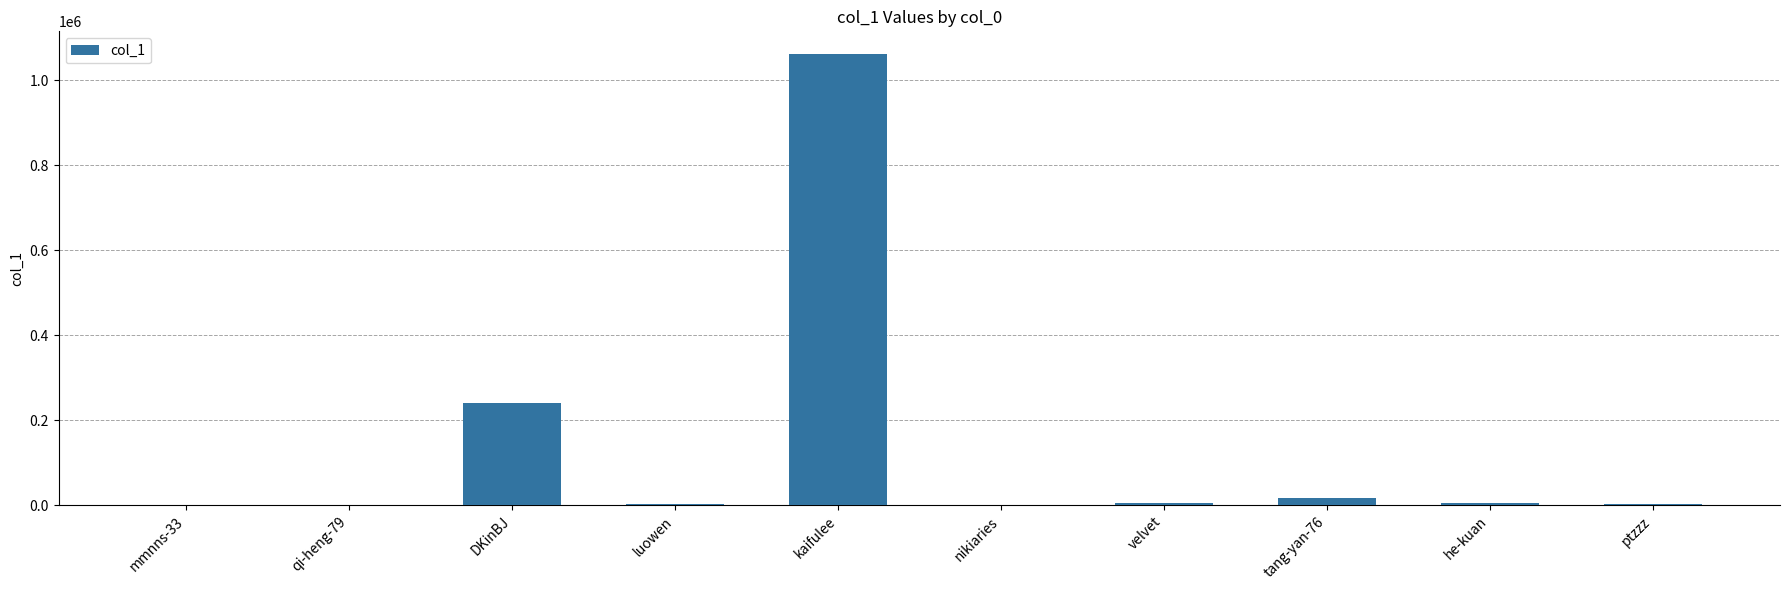

What value does the data have at luowen?

3561